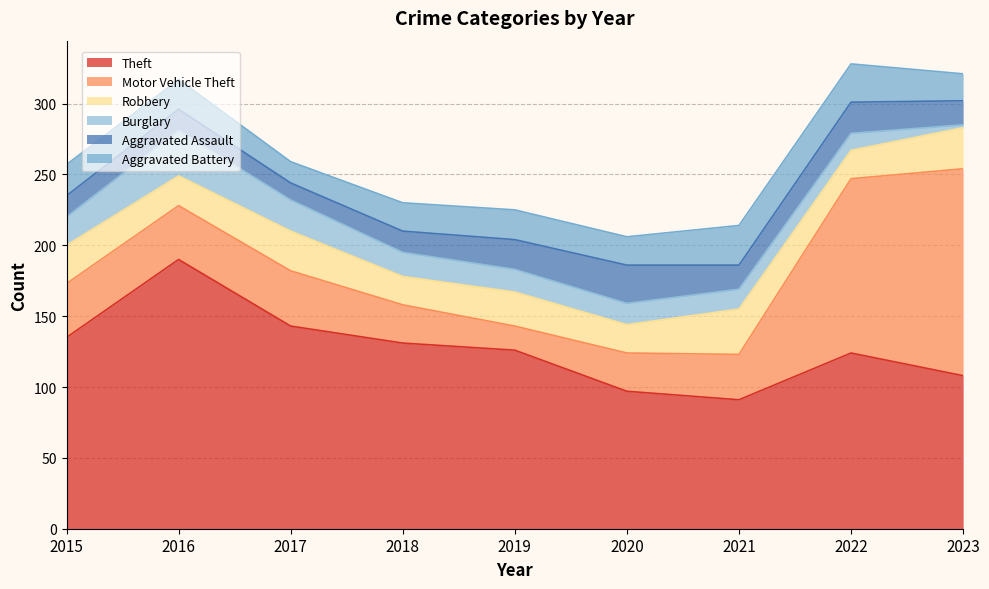

Is the value of Theft at 2019 greater than the value of Aggravated Assault at 2019?

Yes